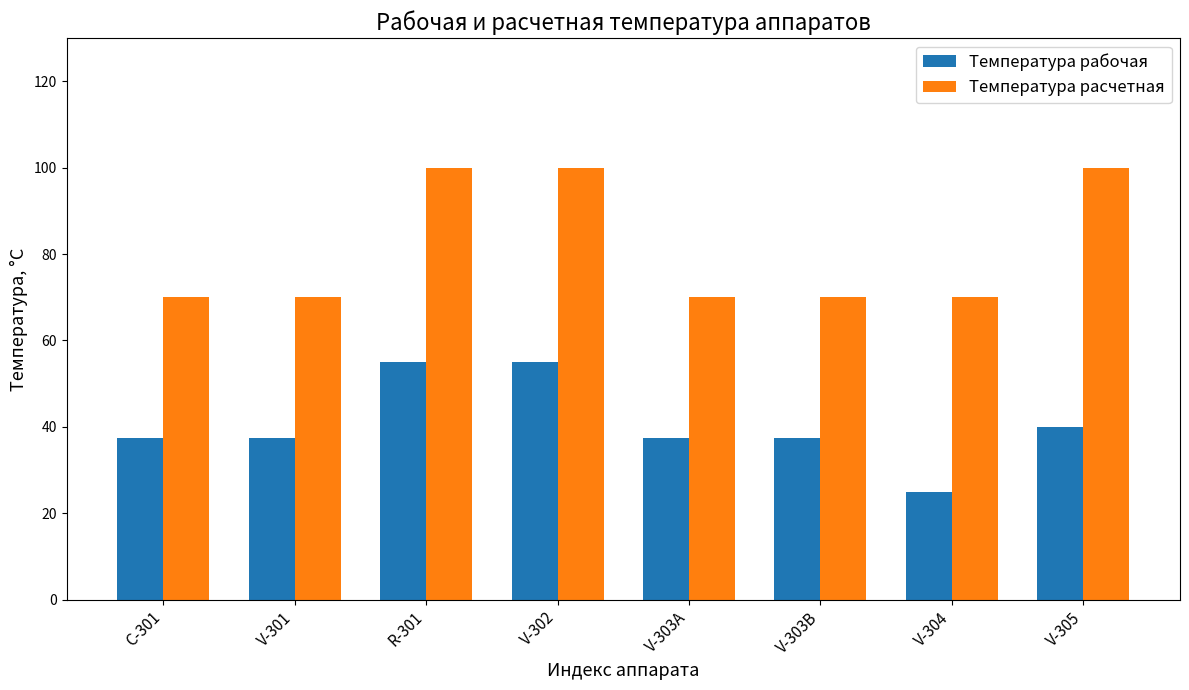

What is the approximate value of Температура расчетная at V-305?

100.0